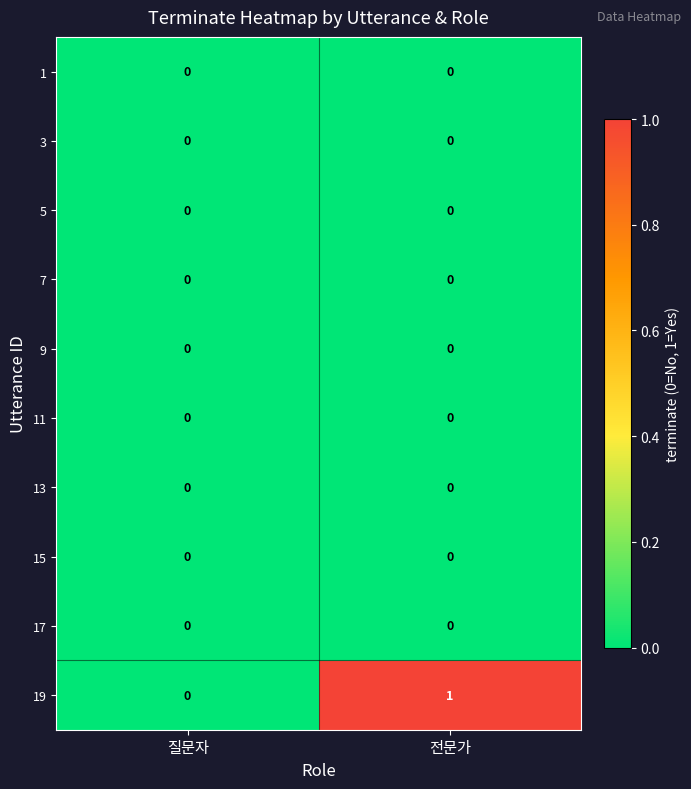

Reading right to left, extract all data points from this chart.

1: 전문가=0	질문자=0
3: 전문가=0	질문자=0
5: 전문가=0	질문자=0
7: 전문가=0	질문자=0
9: 전문가=0	질문자=0
11: 전문가=0	질문자=0
13: 전문가=0	질문자=0
15: 전문가=0	질문자=0
17: 전문가=0	질문자=0
19: 전문가=1	질문자=0